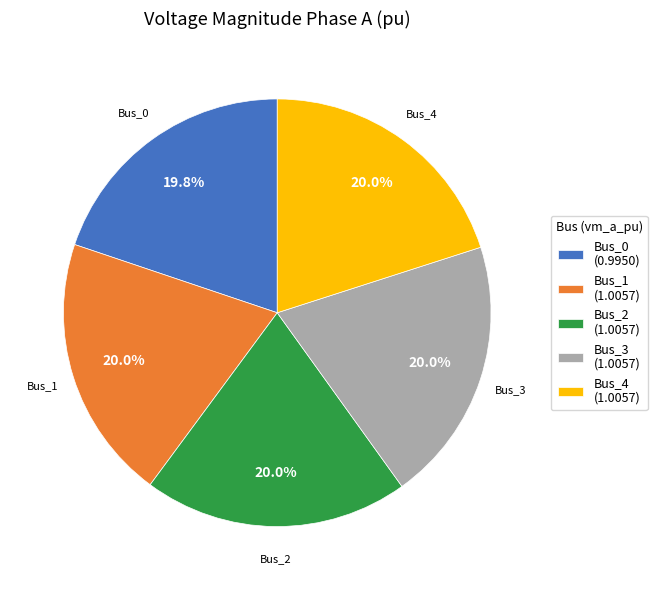

To the nearest percent, what percentage of the pie is Bus_1?

20%